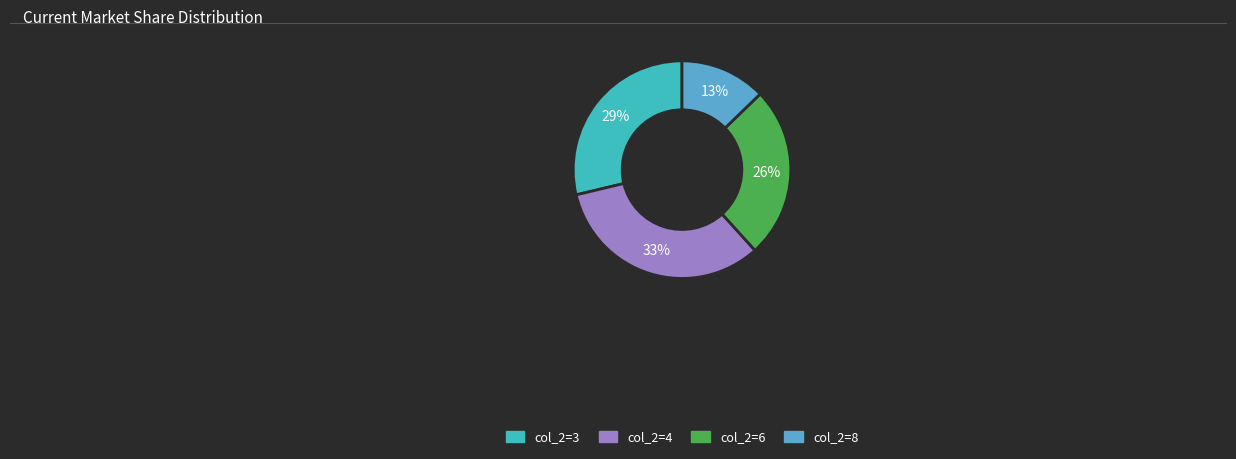

To the nearest percent, what is the difference between the largest and smallest slice percentages?

20%